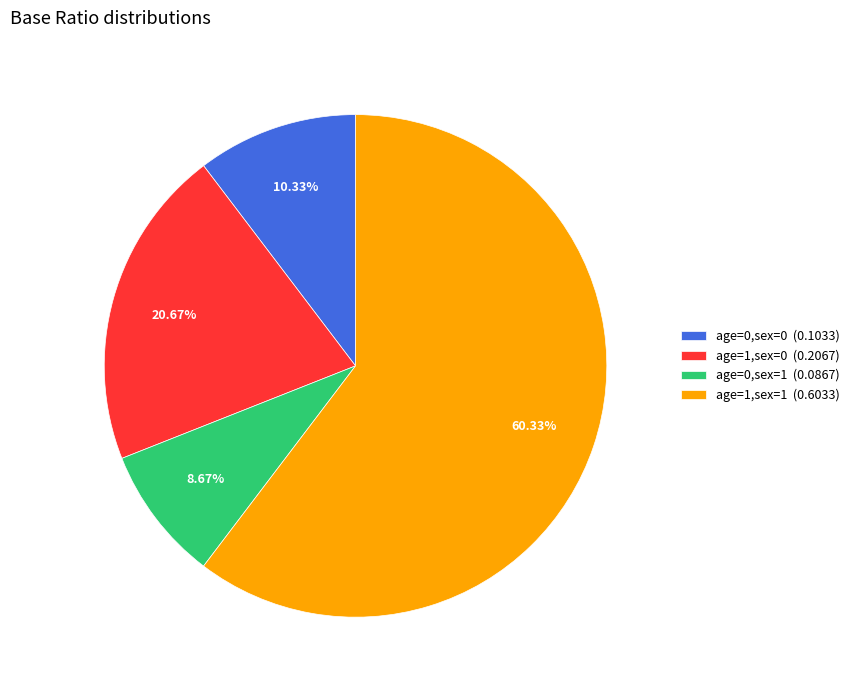

Is it true that age=0,sex=1 is 9% of the pie?

True